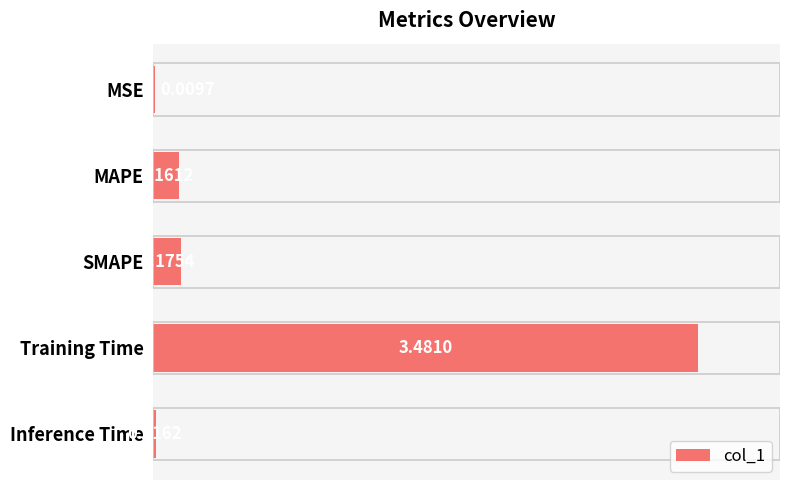

What is the sum of all values?

3.8